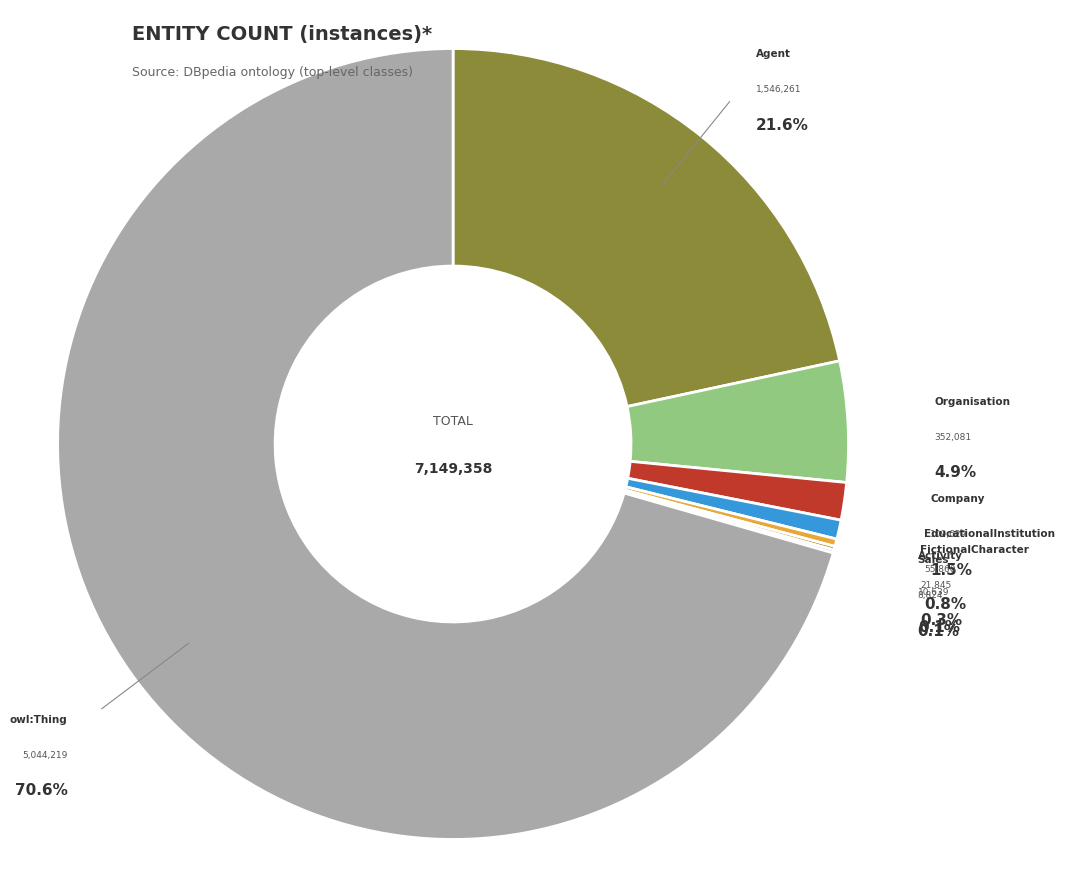

What is the change in value from Activity to owl:Thing?

+5033580